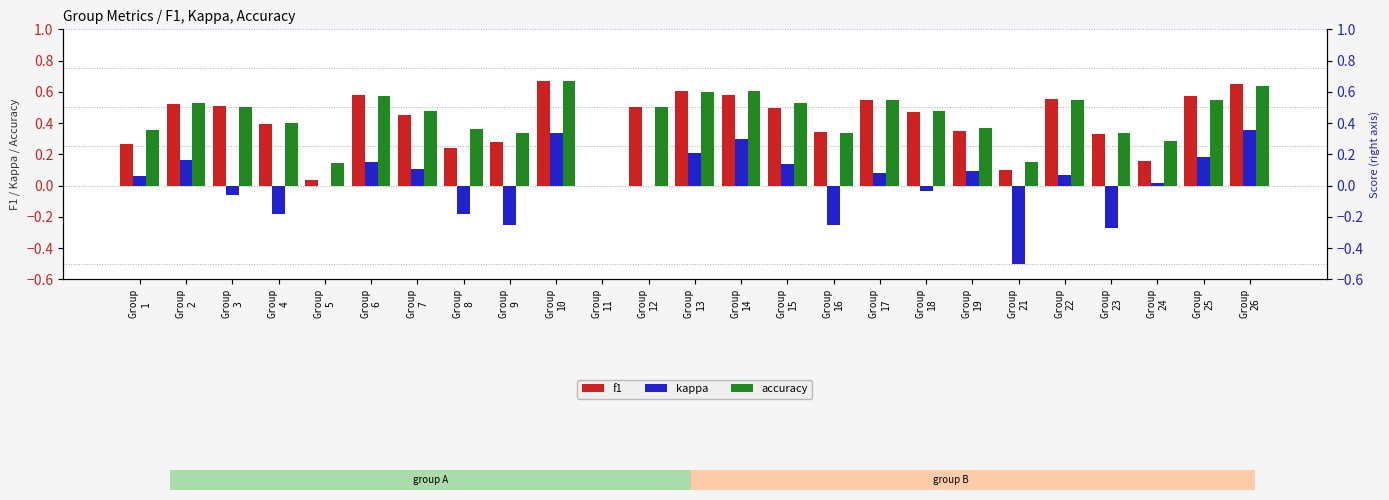

Does the chart contain stacked bars?

No